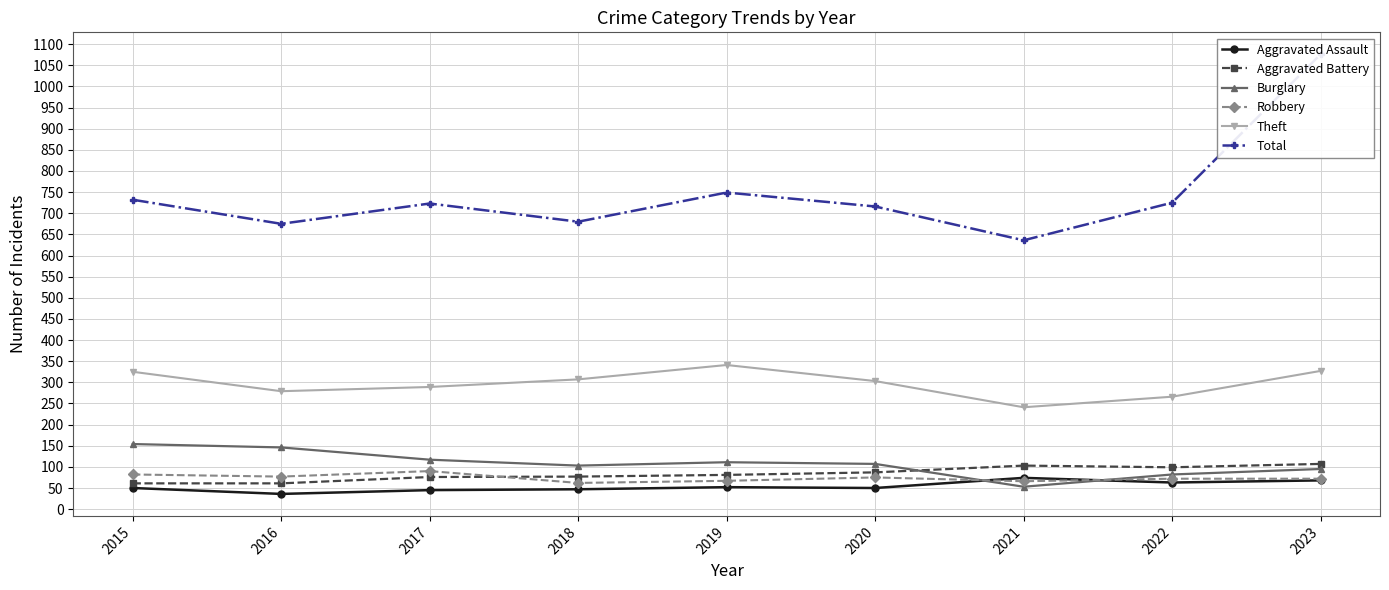

Reading left to right, what are all the values shown in this chart?

Aggravated Assault: 2015=50	2016=36	2017=45	2018=47	2019=52	2020=50	2021=74	2022=63	2023=68
Aggravated Battery: 2015=61	2016=61	2017=76	2018=77	2019=81	2020=87	2021=103	2022=99	2023=107
Burglary: 2015=154	2016=146	2017=117	2018=103	2019=111	2020=107	2021=53	2022=82	2023=95
Robbery: 2015=82	2016=77	2017=90	2018=62	2019=67	2020=75	2021=66	2022=72	2023=72
Theft: 2015=325	2016=279	2017=289	2018=307	2019=341	2020=303	2021=241	2022=266	2023=327
Total: 2015=732	2016=675	2017=723	2018=680	2019=749	2020=716	2021=636	2022=725	2023=1076